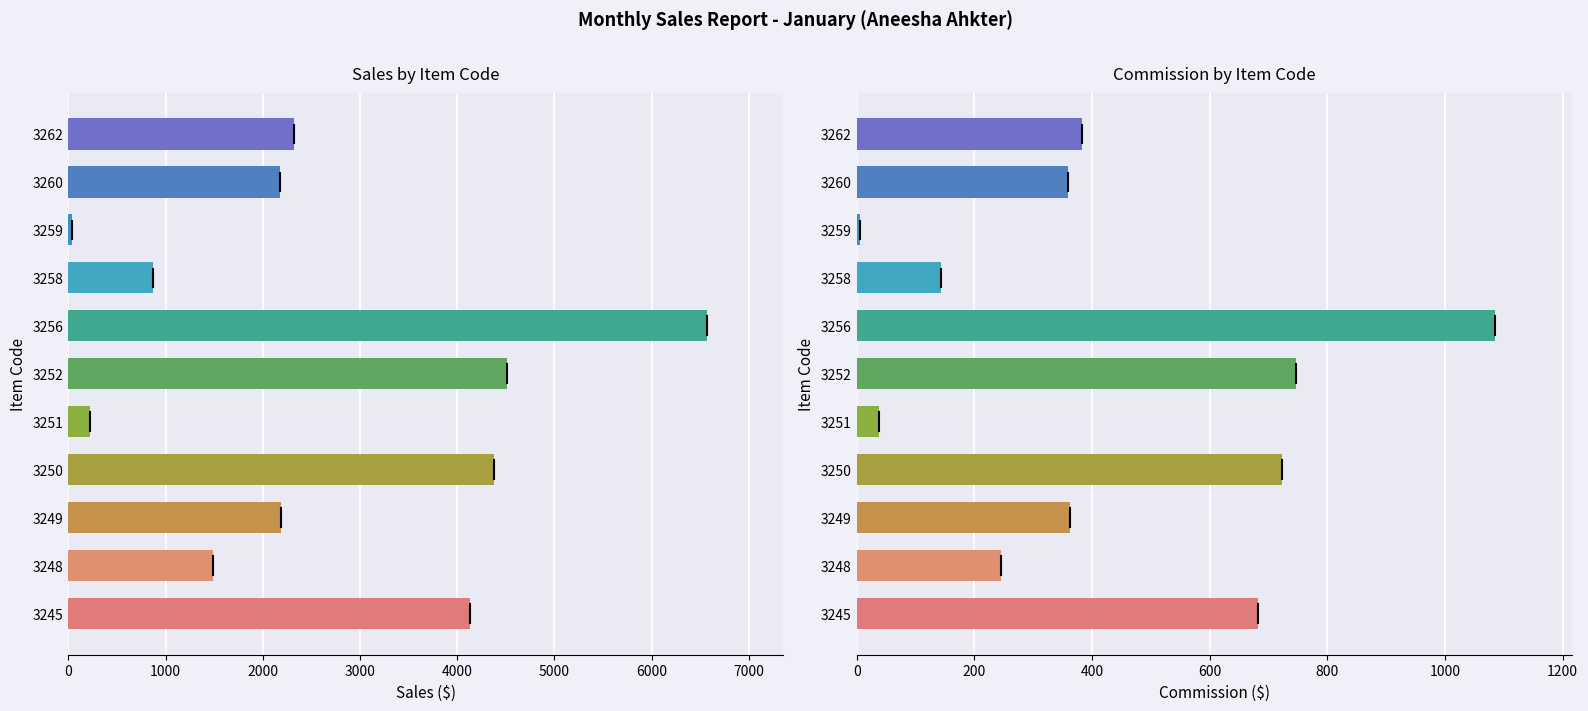

Are the bars grouped side by side (vs. stacked)?

Yes